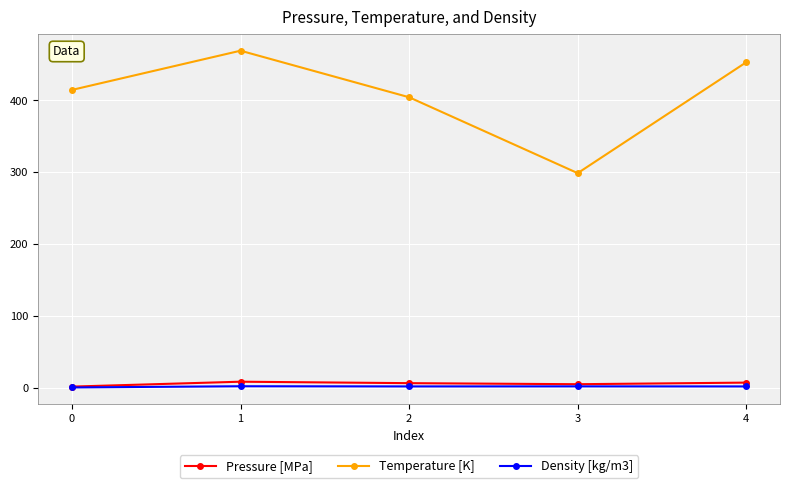

At how many categories does at least one series exceed 105?

5